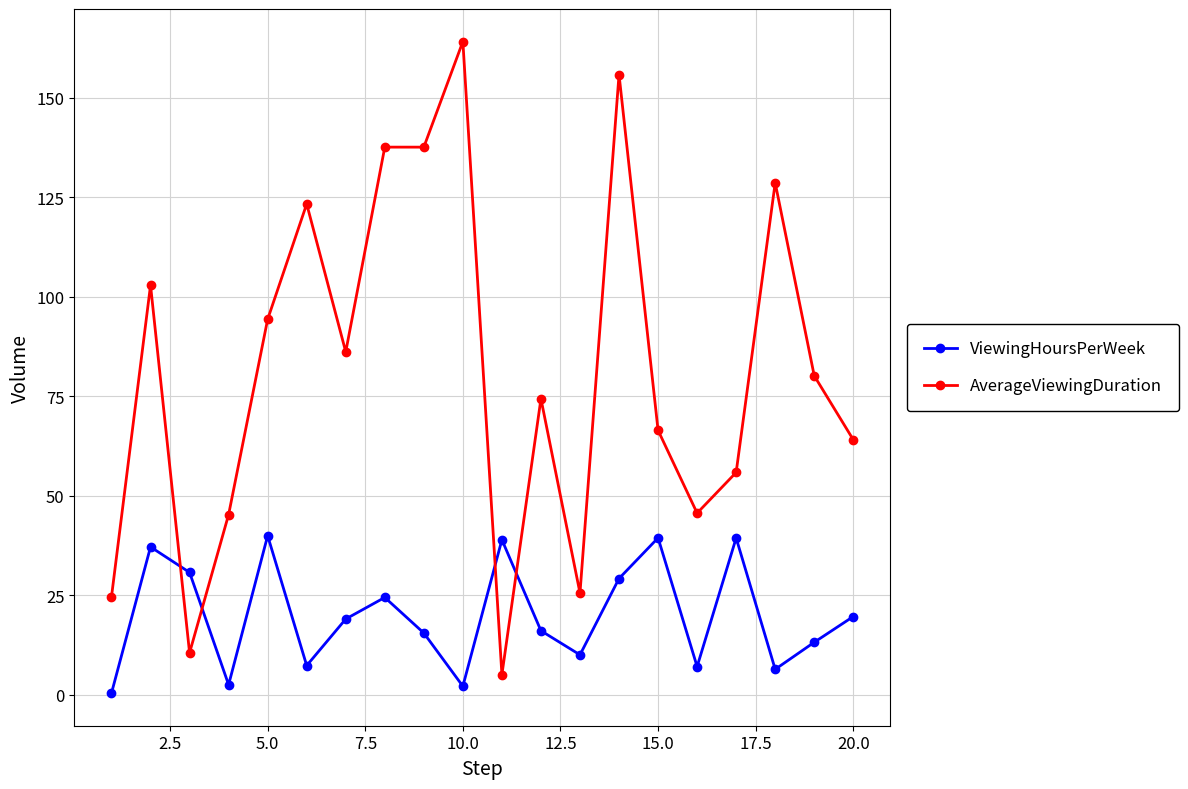

What is the value of the ViewingHoursPerWeek point at the 5th from the left?

39.9